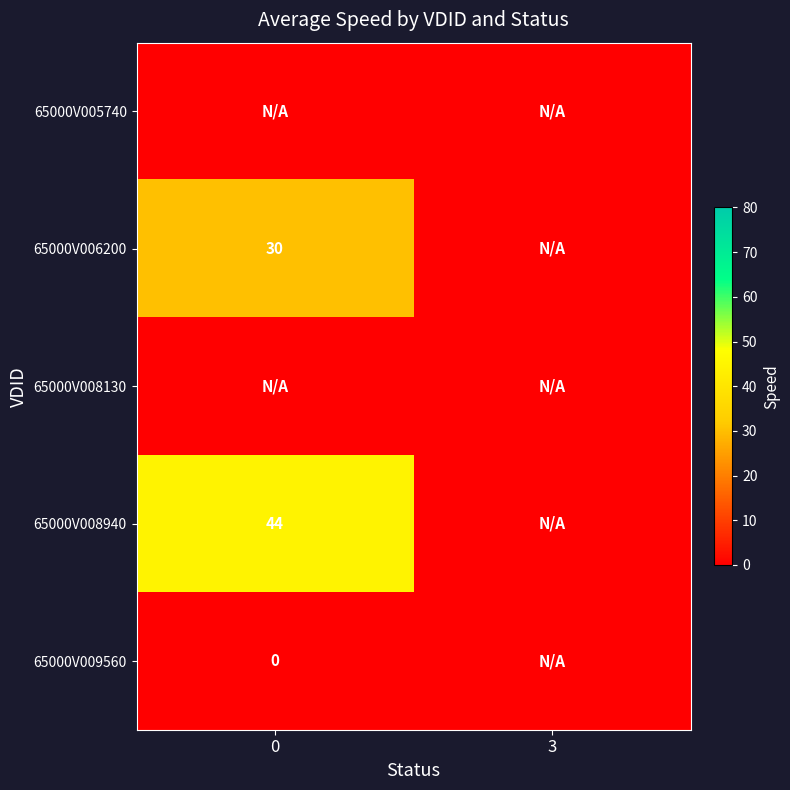

Is it true that 65000V008940 equals 44 at 0?

True